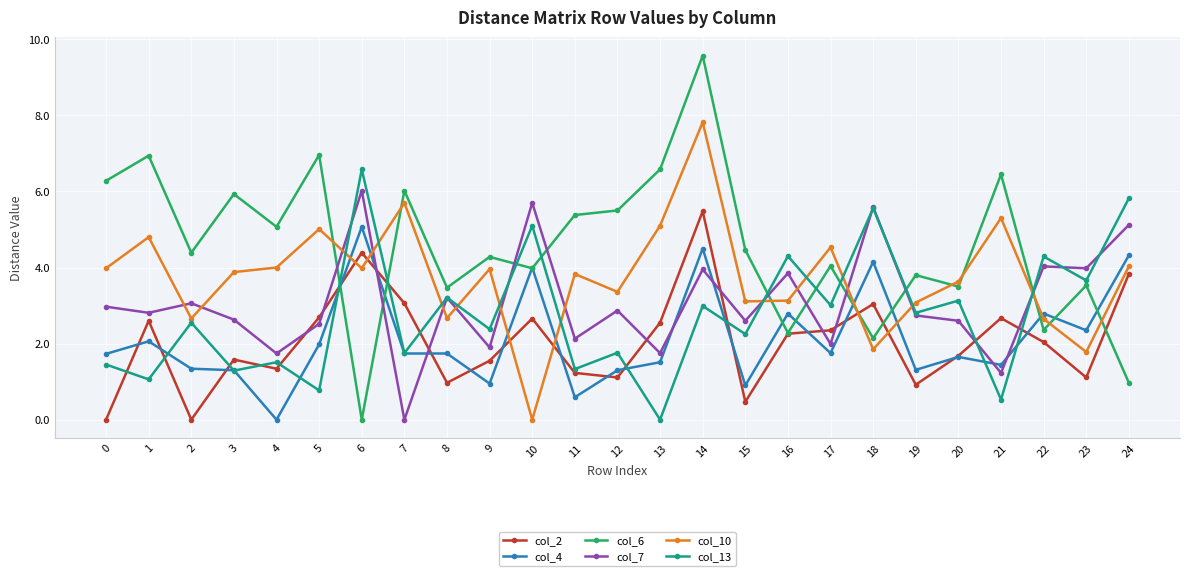

What is the difference between the highest and lowest values at 10?

5.7